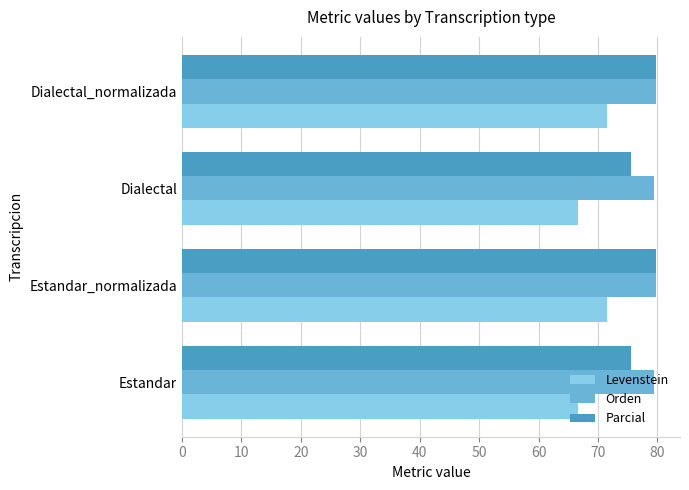

What is the spread (max minus min) of values at Estandar_normalizada?

8.2